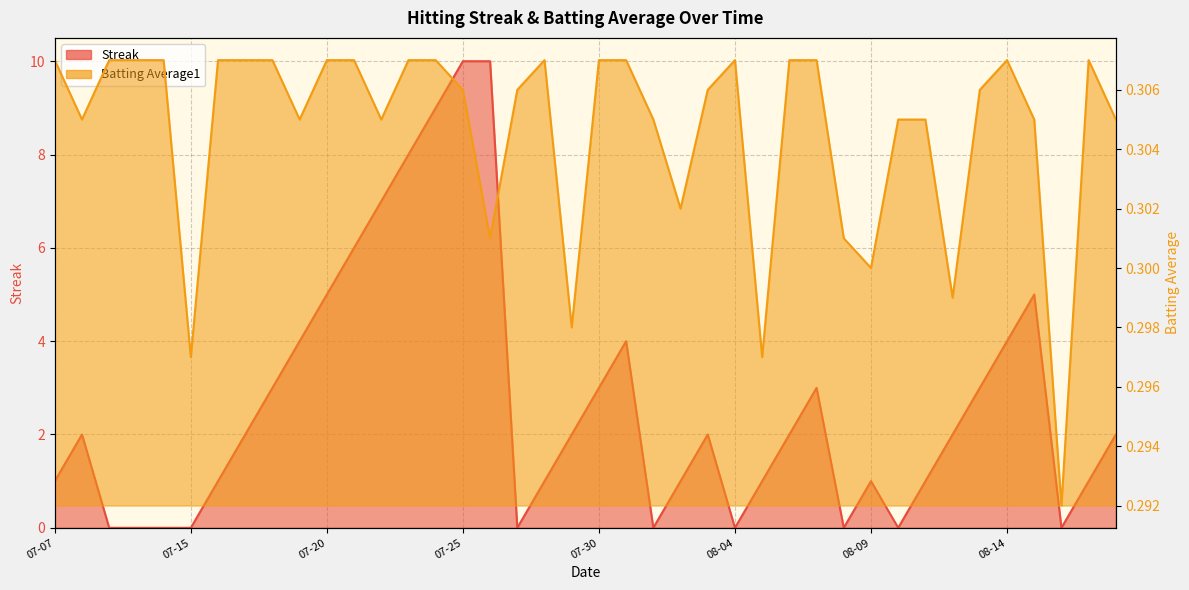

Reading left to right, list all the values displayed in this chart.

Streak: 1.0	2.0	0.0	0.0	0.0	0.0	1.0	2.0	3.0	4.0	5.0	6.0	7.0	8.0	9.0	10.0	10.0	0.0	1.0	2.0	3.0	4.0	0.0	1.0	2.0	0.0	1.0	2.0	3.0	0.0	1.0	0.0	1.0	2.0	3.0	4.0	5.0	0.0	1.0	2.0
Batting Average1: 0.3	0.3	0.3	0.3	0.3	0.3	0.3	0.3	0.3	0.3	0.3	0.3	0.3	0.3	0.3	0.3	0.3	0.3	0.3	0.3	0.3	0.3	0.3	0.3	0.3	0.3	0.3	0.3	0.3	0.3	0.3	0.3	0.3	0.3	0.3	0.3	0.3	0.3	0.3	0.3